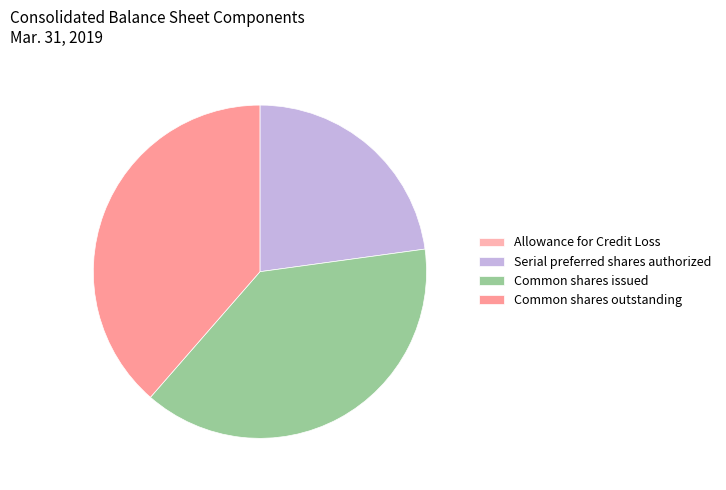

How much of the chart is everything except Serial preferred shares authorized?

77.2%